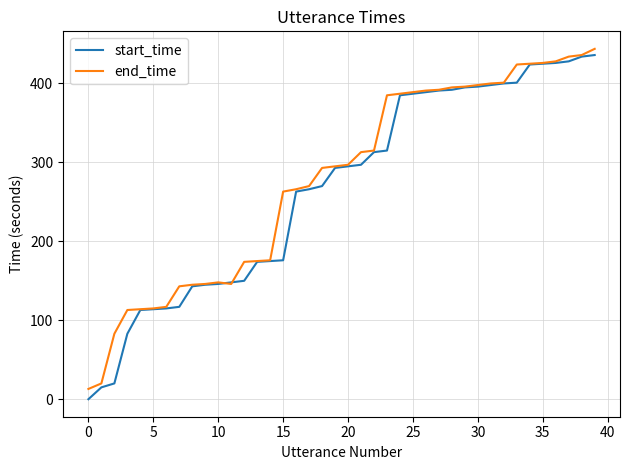

What is the sum of all end_time values?

11090.8